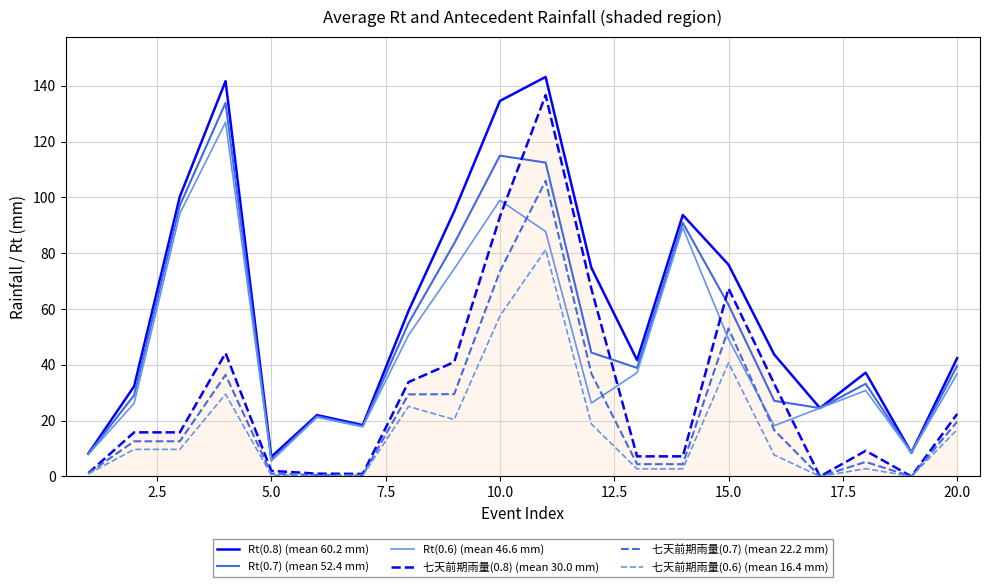

Which series has the largest total across all categories?

Rt(0.8) (mean 60.2 mm)